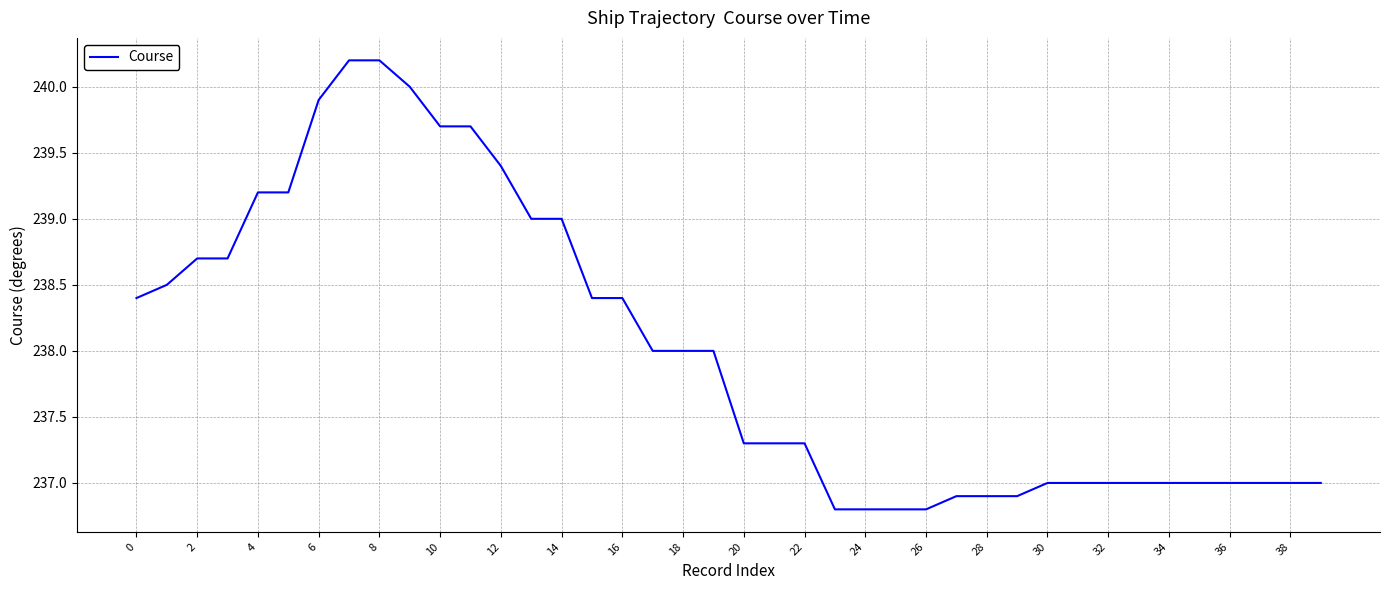

What is the maximum value shown in the chart?

240.2